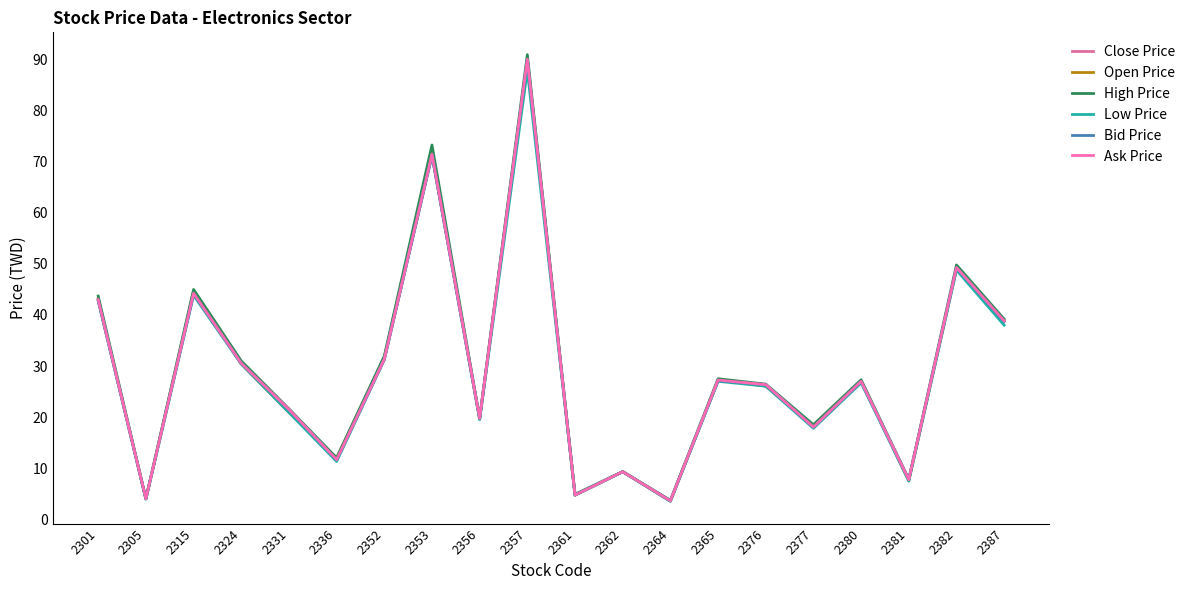

Where does the Bid Price series first go above 26?

2301